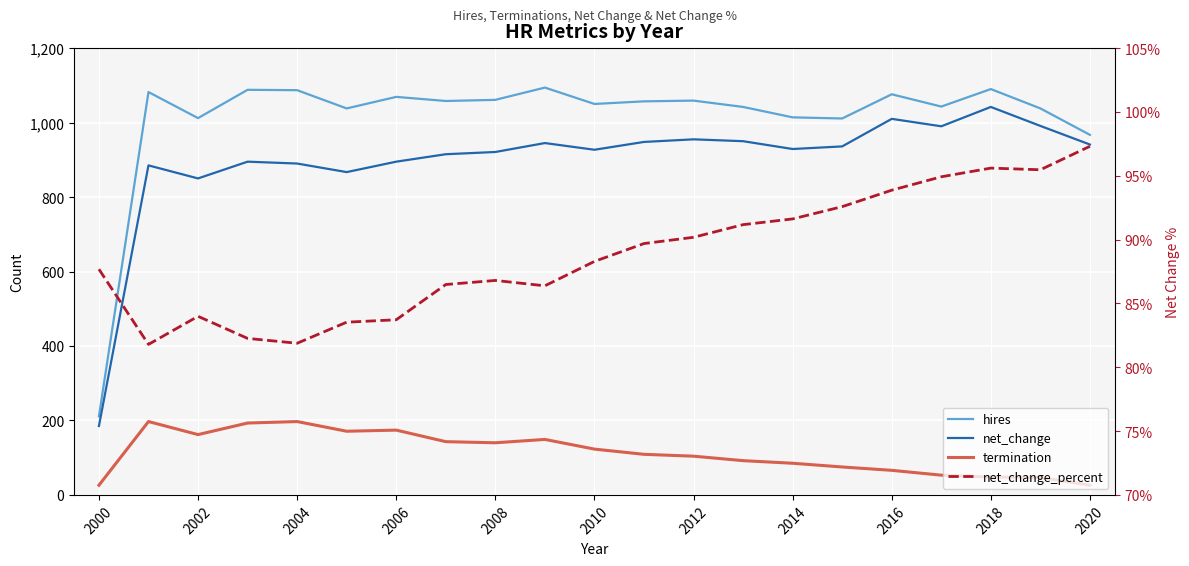

True or false: termination has more than 0 interior local peaks.

True